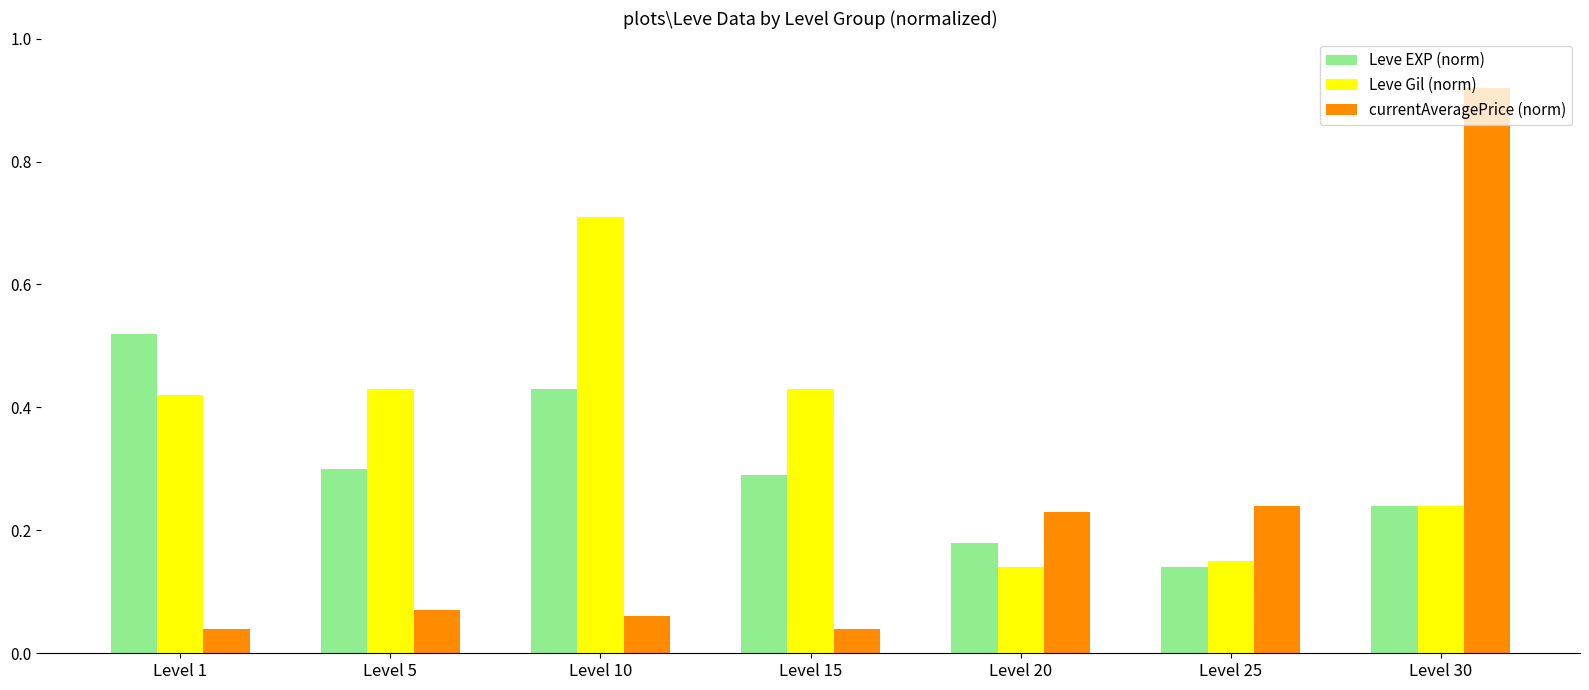

What is the sum of all currentAveragePrice (norm) values?

1.6